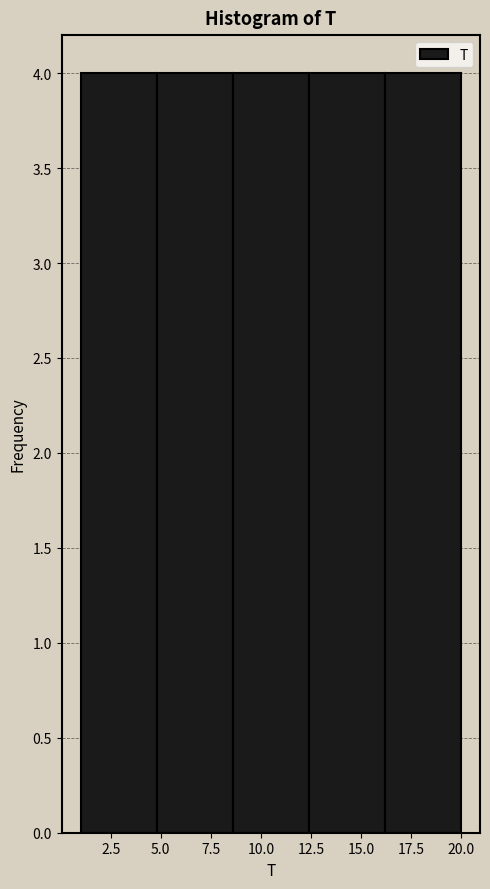

Reading left to right, list every bar in this chart as the range it spans on the x-axis followed by its height. Neither the bar edges nor the heights are printed on the chart, so give them approximately, as read against the axes.

1.0 to 4.8: 4
4.8 to 8.6: 4
8.6 to 12.4: 4
12.4 to 16.2: 4
16.2 to 20.0: 4